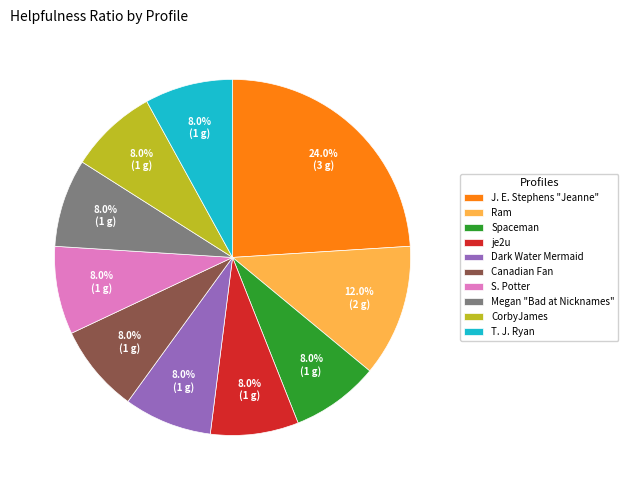

To the nearest percent, what portion does Canadian Fan represent?

8%